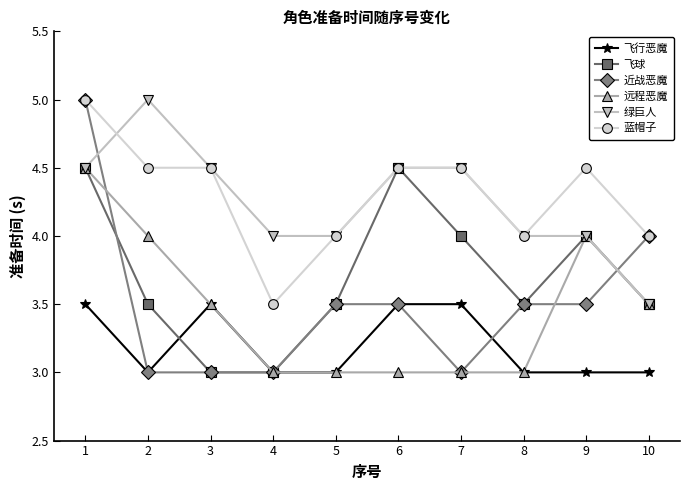

The value of 远程恶魔 at 7 is 1.5. True or false?

False